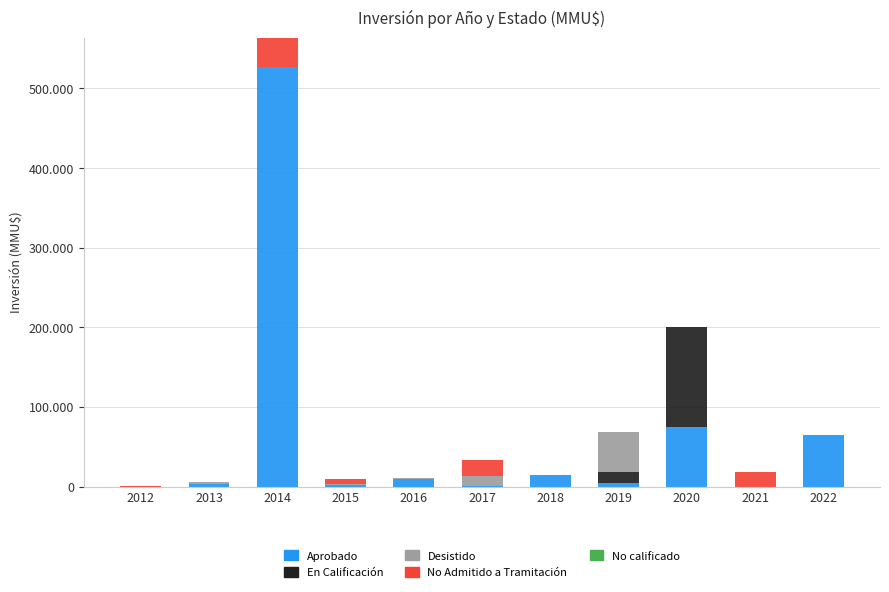

Is it true that Aprobado equals 10100 at 2016?

True